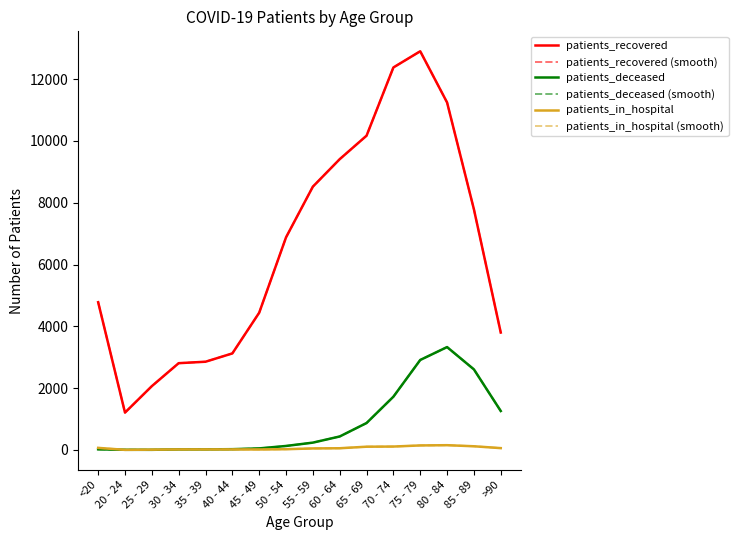

What is the label of the 8th point from the right?

55 - 59